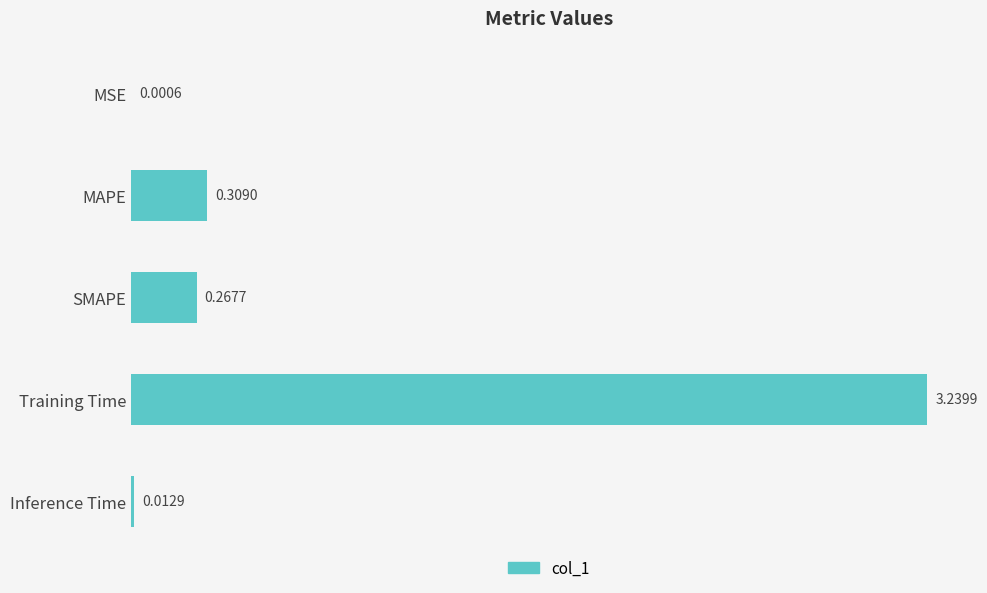

What is the change in value from SMAPE to Inference Time?

-0.3